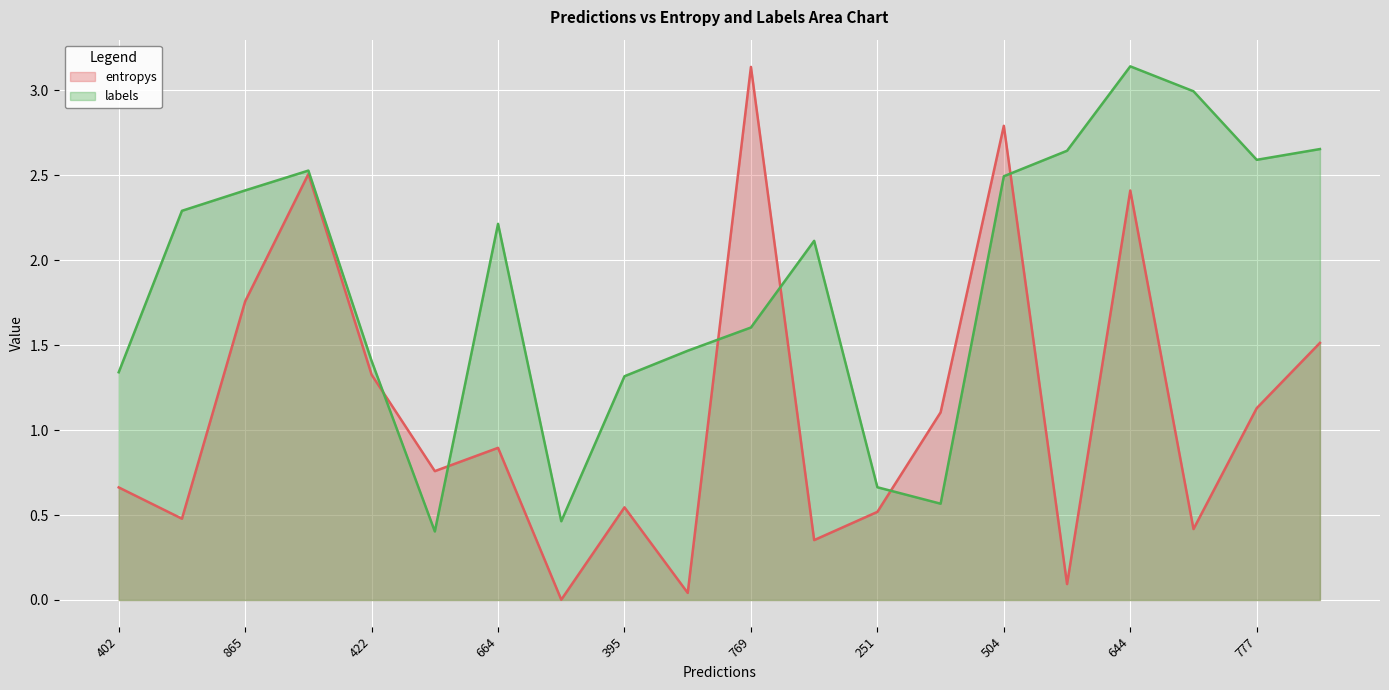

What is the value of the entropys point at the 14th from the left?

1.1